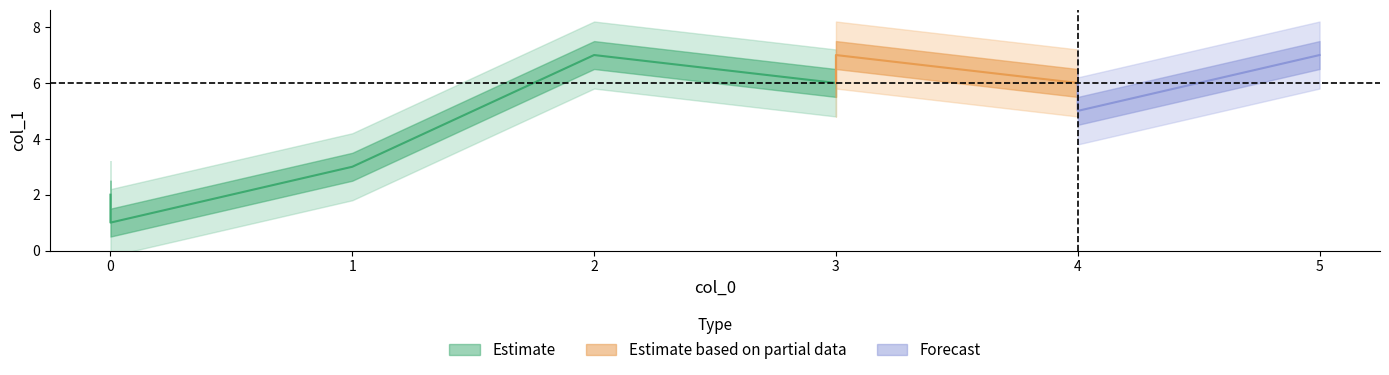

Is it true that Estimate equals 3 at 3?

False